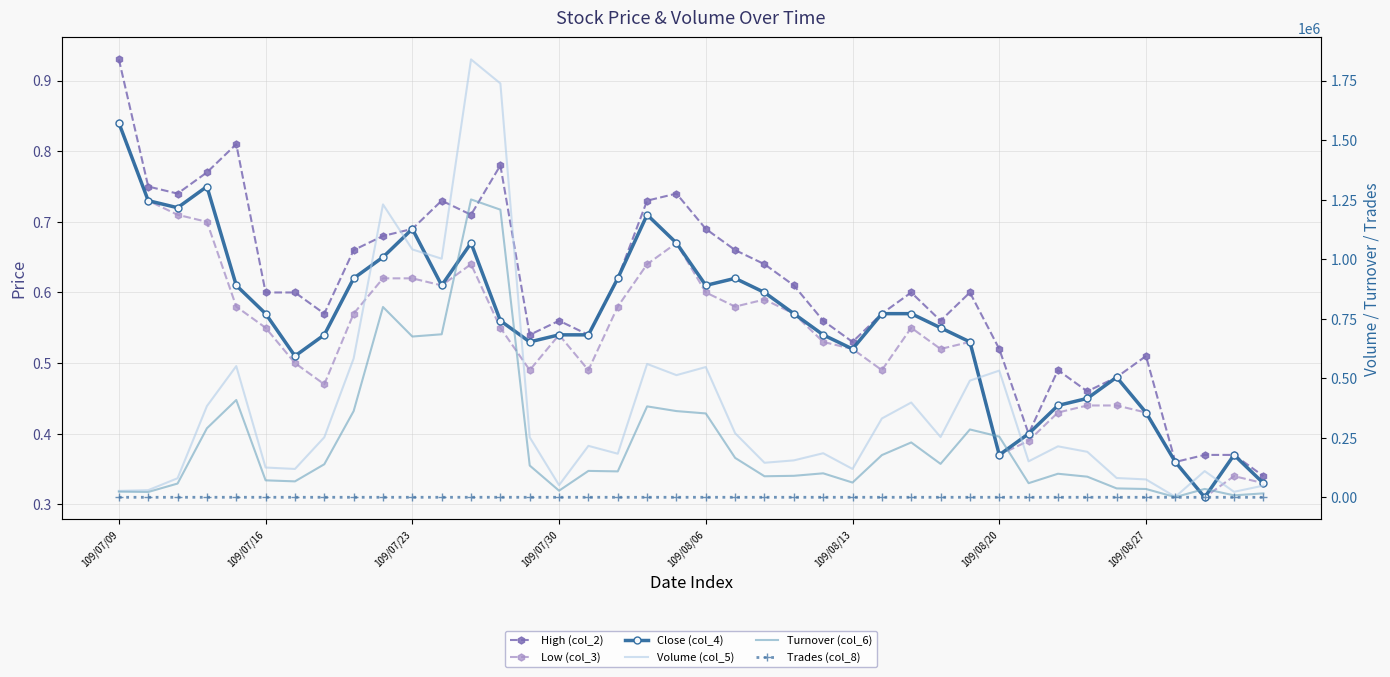

What is the sum of the Low (col_3) values at 15 and 26?

1.0